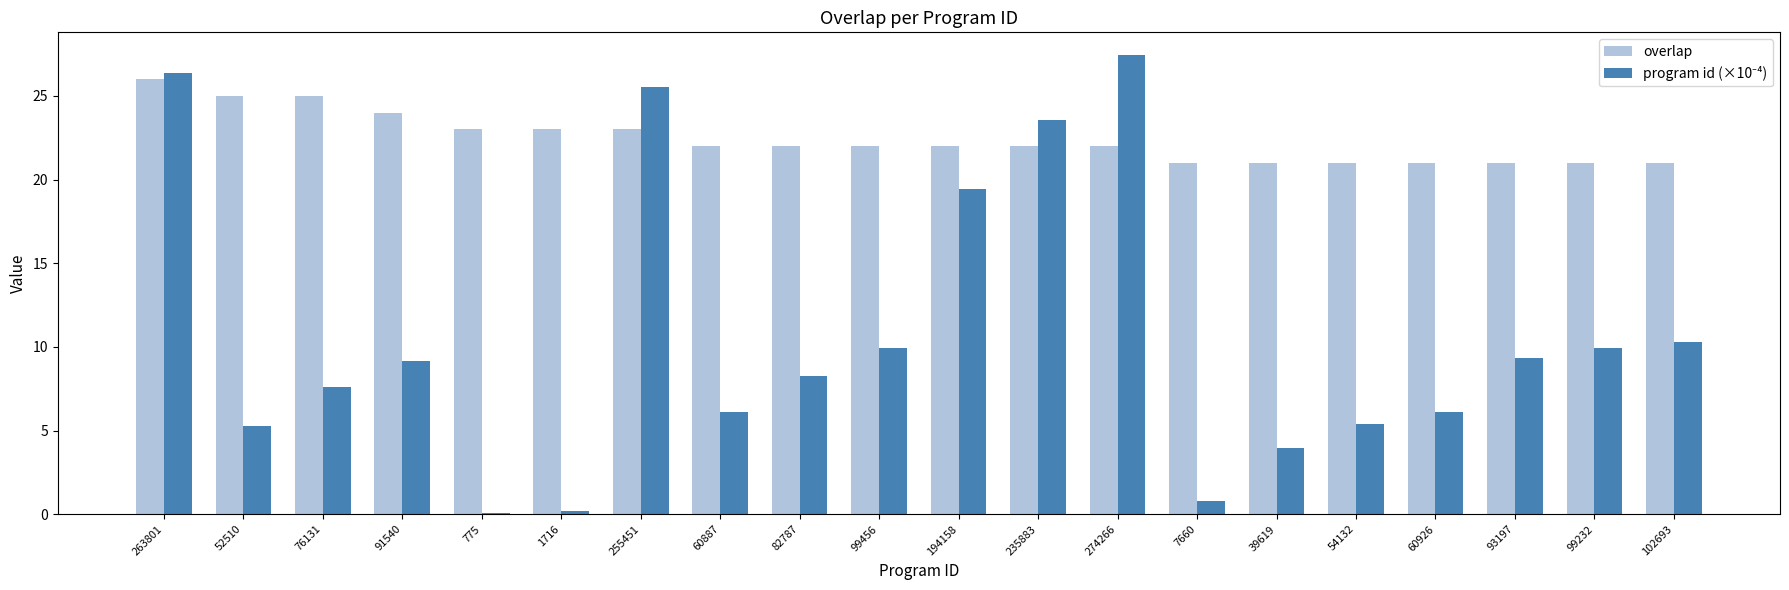

The value of overlap at 1716 is 35.4. True or false?

False